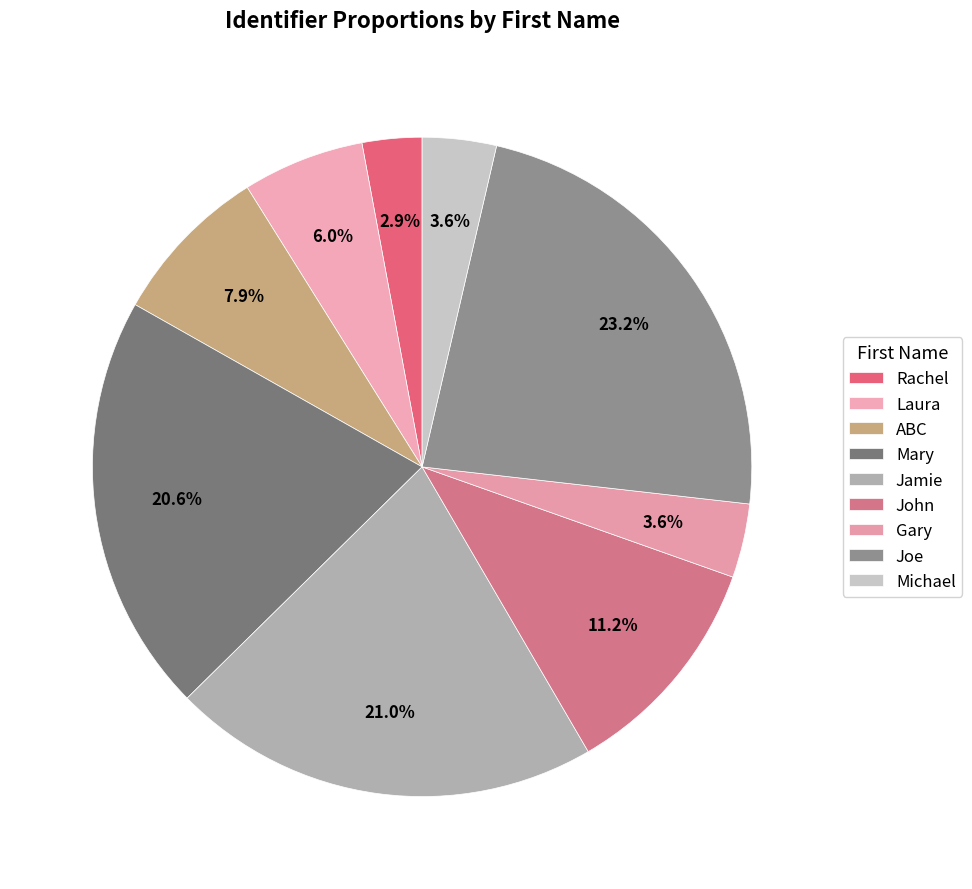

The Gary slice represents 9% of the pie. True or false?

False